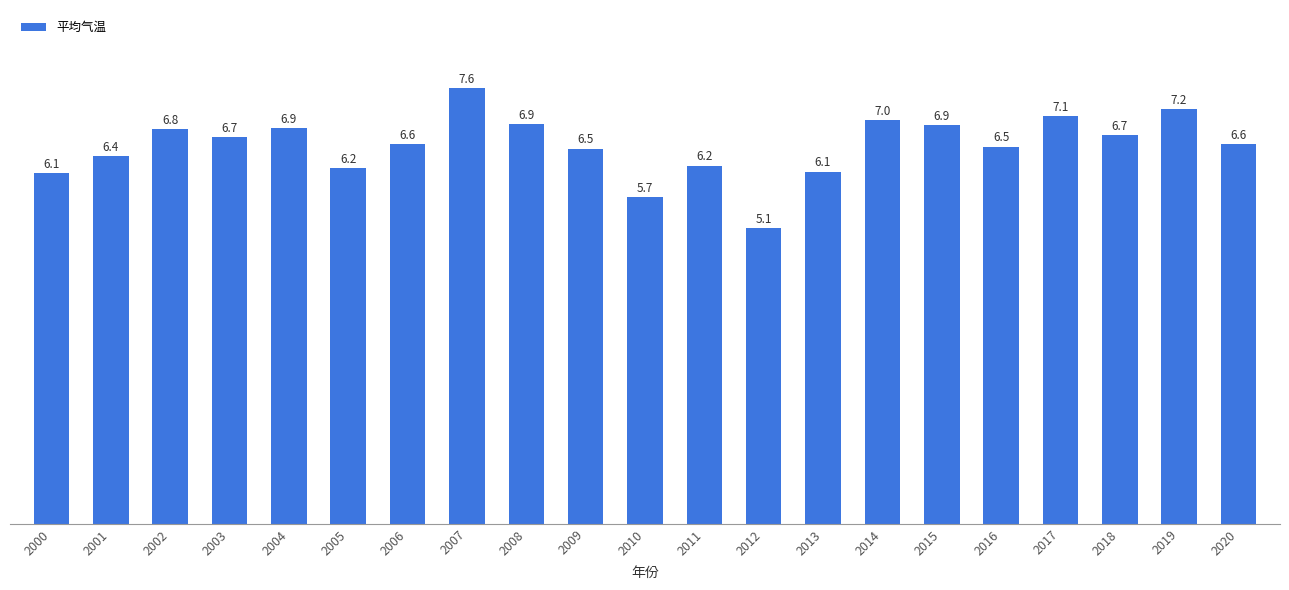

Count the number of data series in this chart.

1